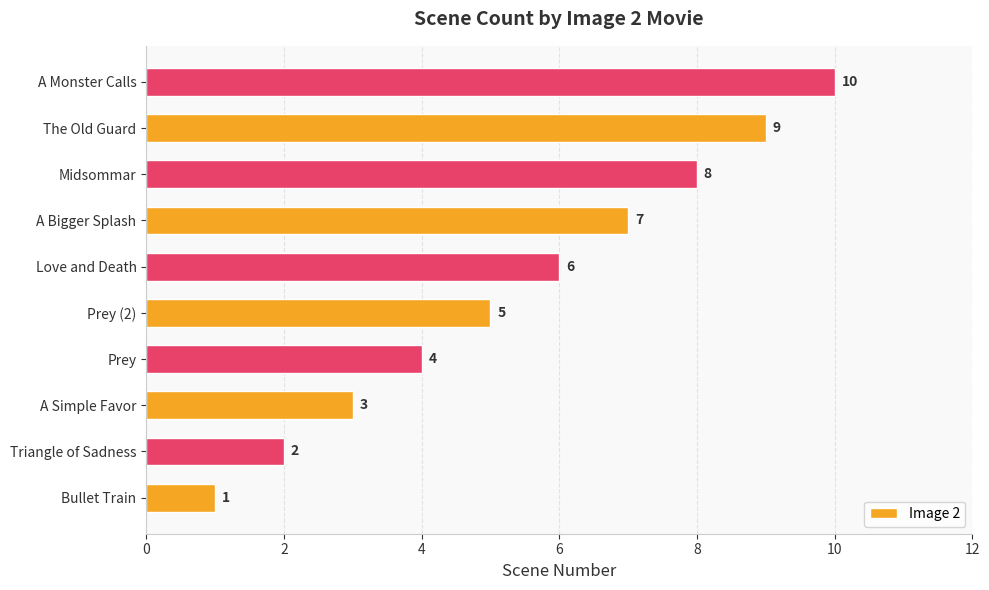

What is the sum of the values at A Bigger Splash and The Old Guard?

16